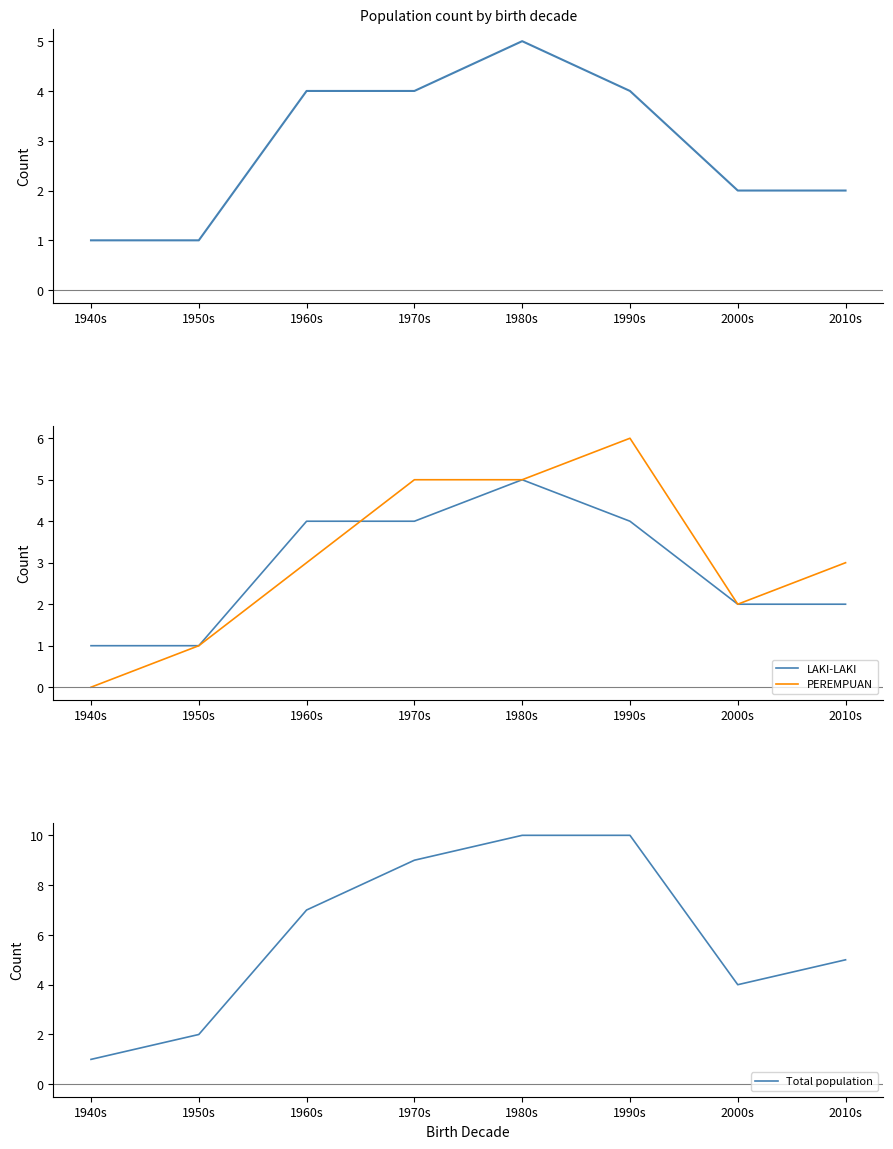

Which series has the largest range (max minus min)?

Total population